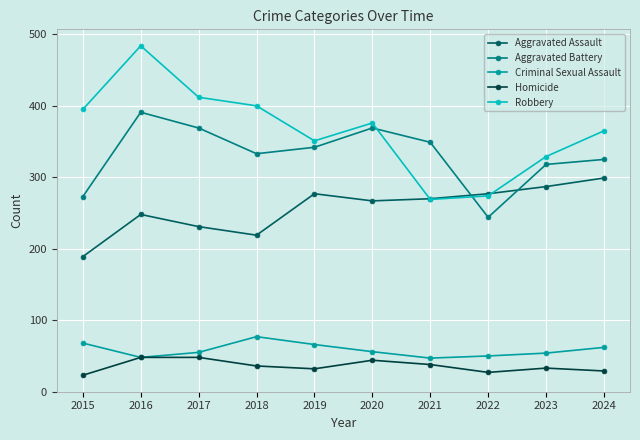

Which series has the largest total across all categories?

Robbery